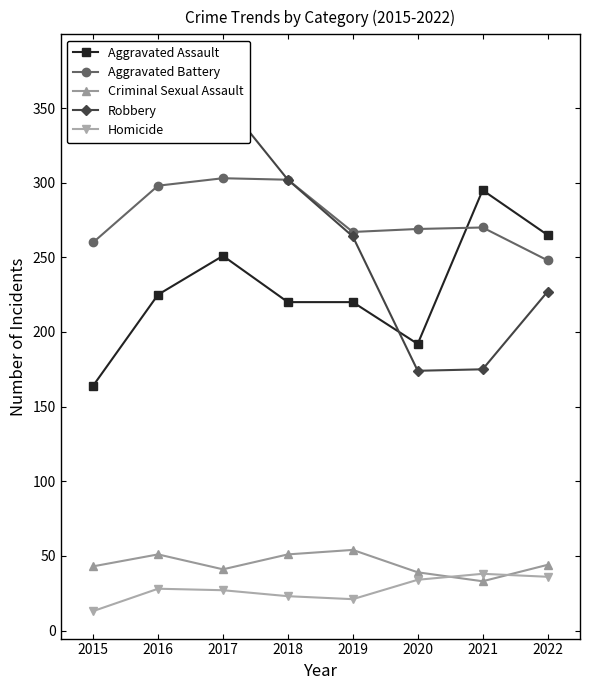

What is the value of the Criminal Sexual Assault point at the 8th from the left?

44